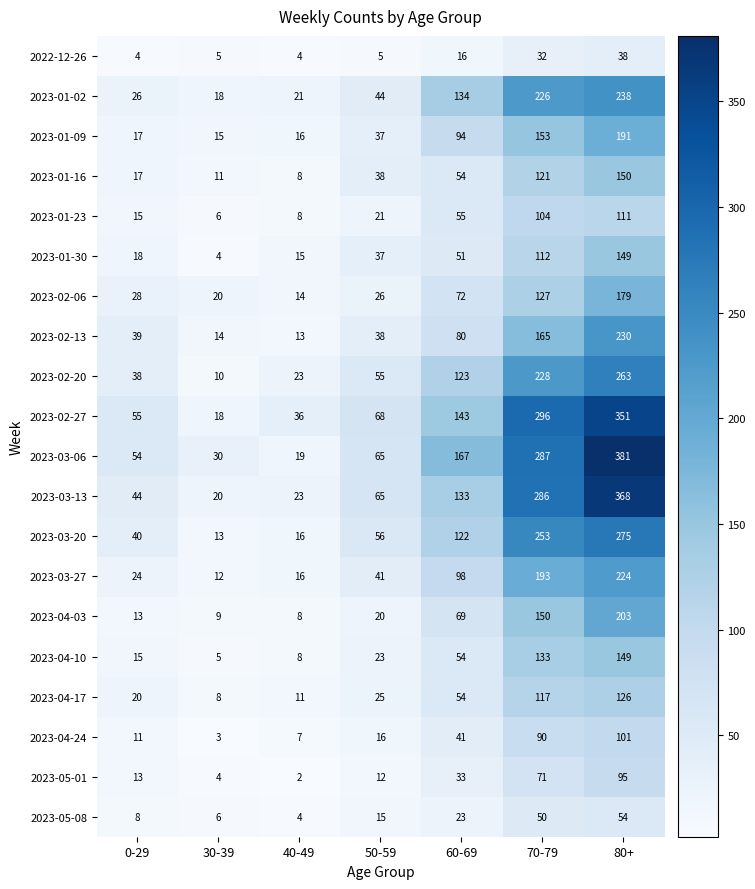

What is the total value across all series at 0-29?

499